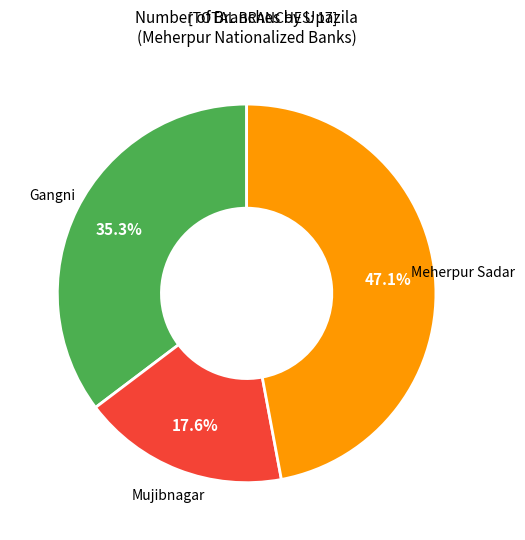

Is there a majority slice in this chart?

No